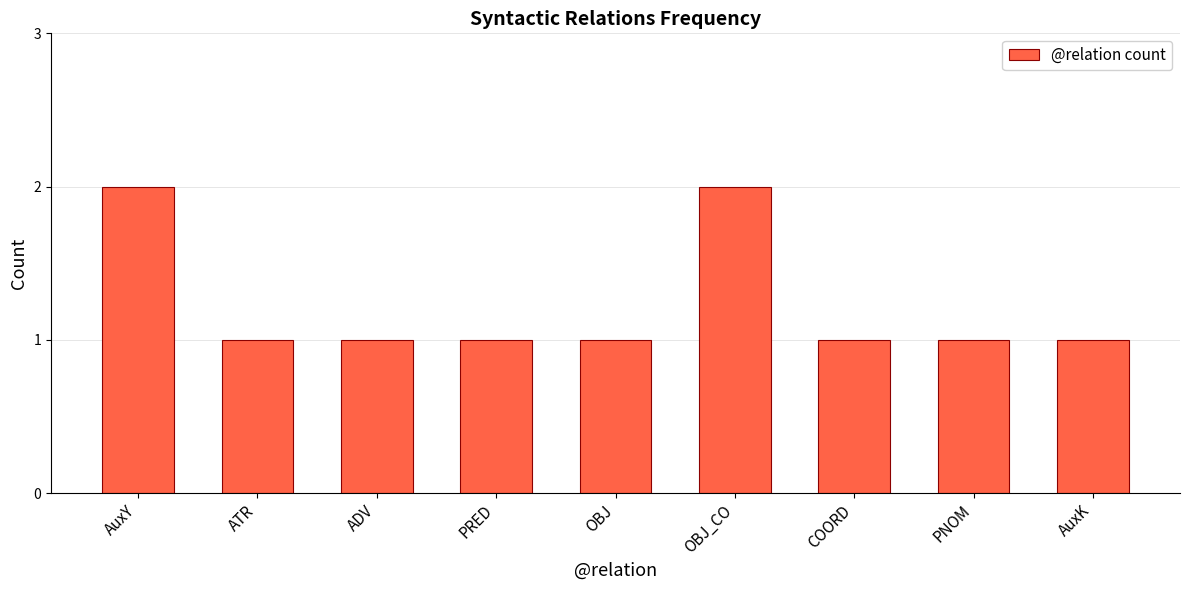

What is the value of the 5th bar from the left?

1